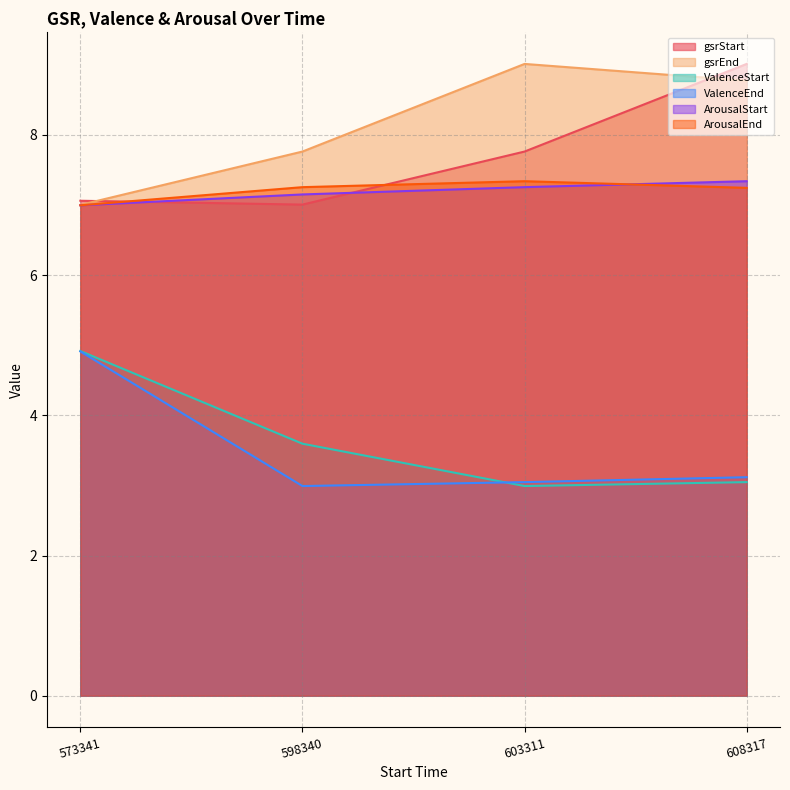

Does the chart have visible grid lines?

Yes